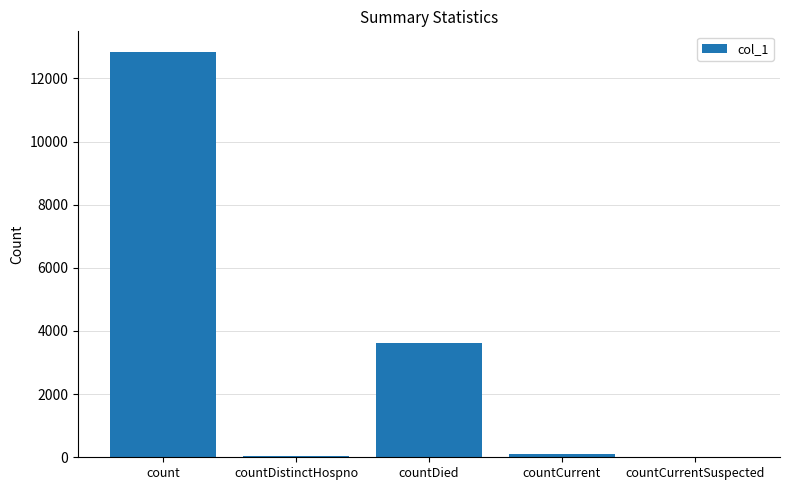

The chart shows a value of 1081 at countDied. True or false?

False